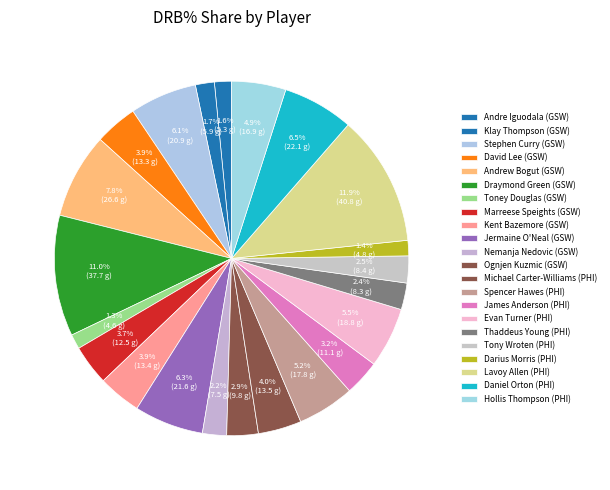

How many segments does this pie chart have?

22